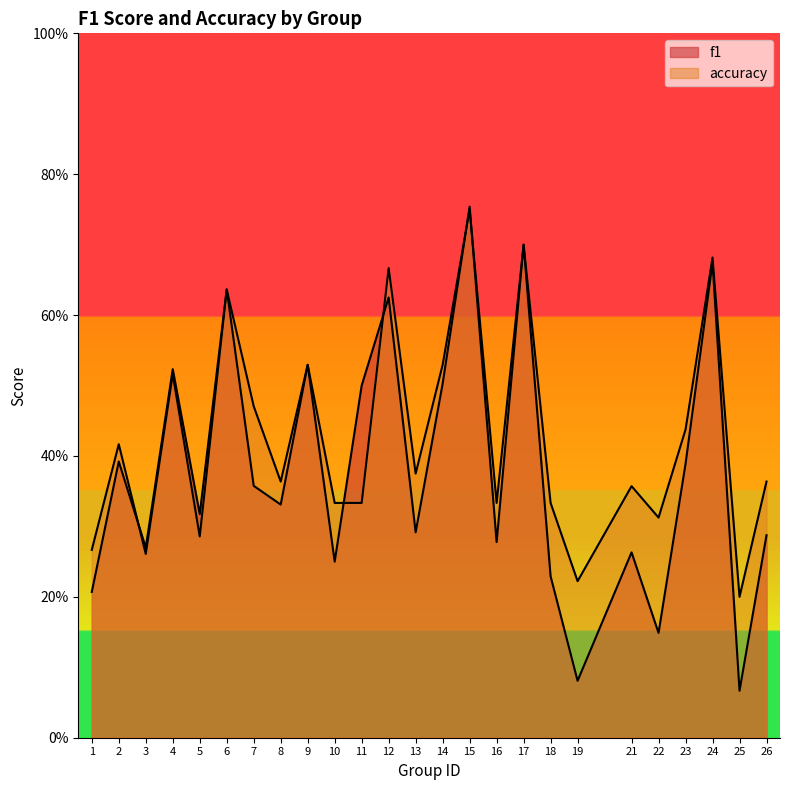

Reading left to right, transcribe all the data shown in this chart.

f1: 1=0.2	2=0.4	3=0.3	4=0.5	5=0.3	6=0.6	7=0.4	8=0.3	9=0.5	10=0.2	11=0.5	12=0.6	13=0.3	14=0.5	15=0.8	16=0.3	17=0.7	18=0.2	19=0.1	21=0.3	22=0.1	23=0.4	24=0.7	25=0.1	26=0.3
accuracy: 1=0.3	2=0.4	3=0.3	4=0.5	5=0.3	6=0.6	7=0.5	8=0.4	9=0.5	10=0.3	11=0.3	12=0.7	13=0.4	14=0.5	15=0.8	16=0.3	17=0.7	18=0.3	19=0.2	21=0.4	22=0.3	23=0.4	24=0.7	25=0.2	26=0.4